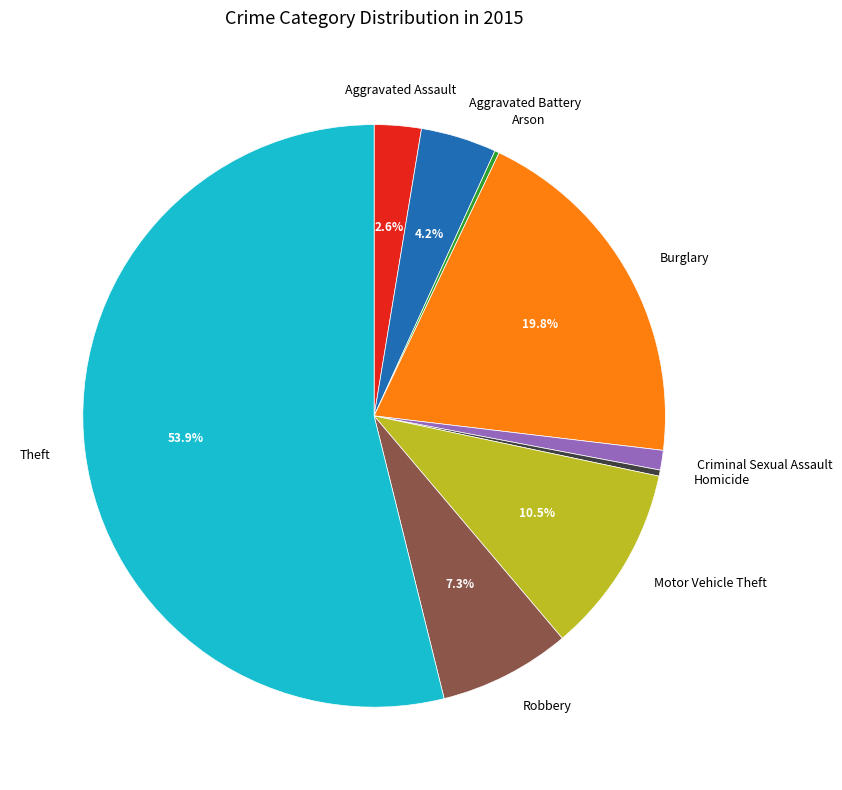

Is there any slice that represents more than half of the pie?

Yes